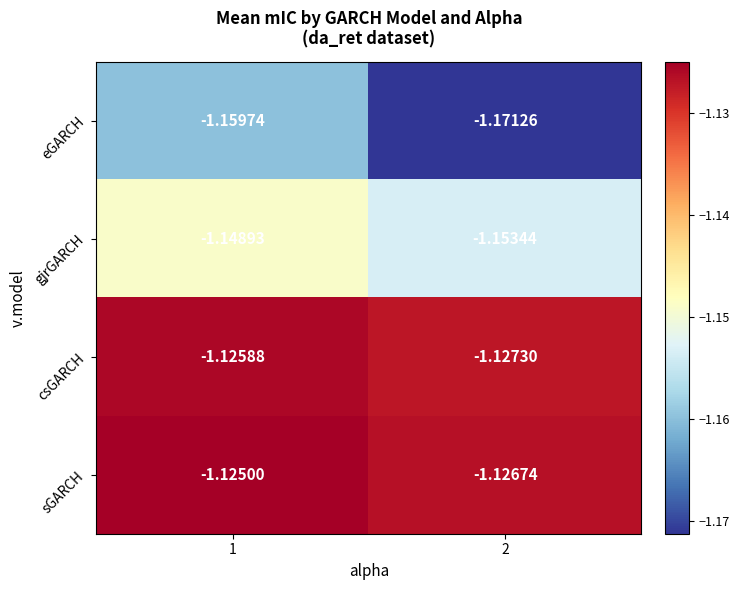

Which series has the widest spread of values?

eGARCH